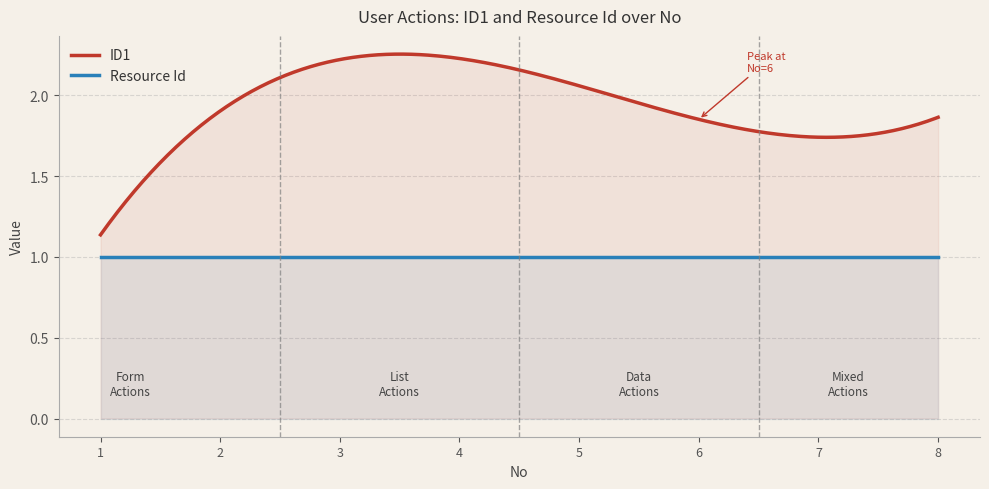

Which series has the largest total across all categories?

ID1